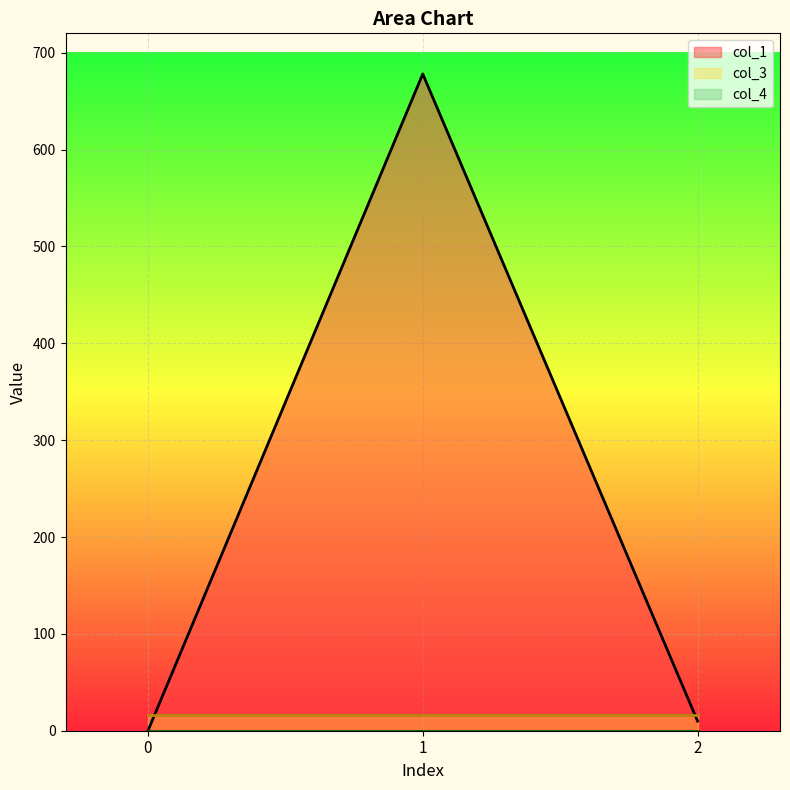

Reading right to left, transcribe all the data shown in this chart.

col_1: 10.0	678.1	0.0
col_3: 16.0	16.0	16.0
col_4: 0.0	0.0	0.0